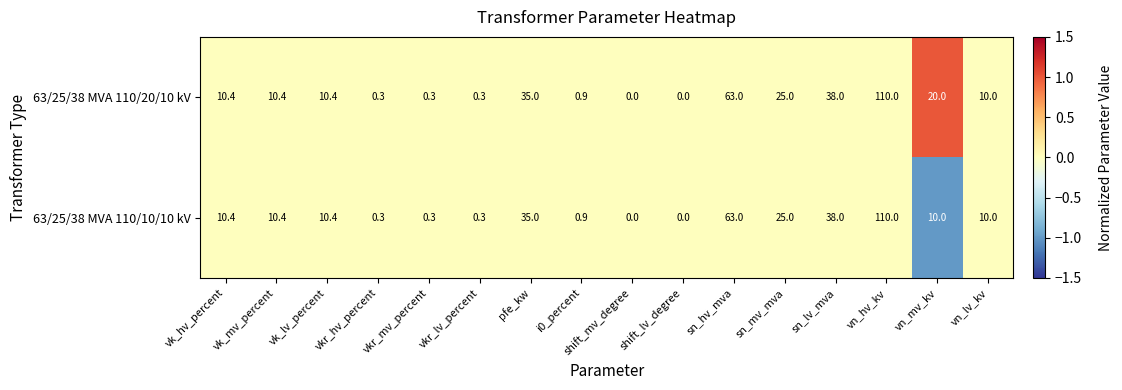

List the series in order of their overall mean, lowest first.

63/25/38 MVA 110/10/10 kV, 63/25/38 MVA 110/20/10 kV